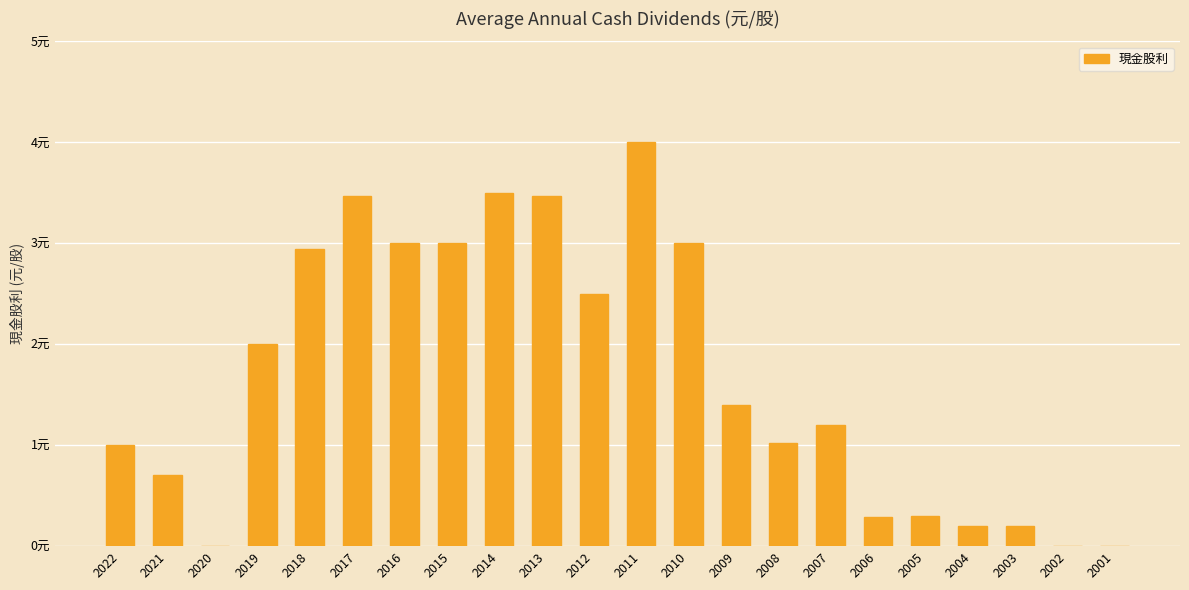

Reading left to right, what are all the values shown in this chart?

2022=1.0	2021=0.7	2020=0.0	2019=2.0	2018=2.9	2017=3.5	2016=3.0	2015=3.0	2014=3.5	2013=3.5	2012=2.5	2011=4.0	2010=3.0	2009=1.4	2008=1.0	2007=1.2	2006=0.3	2005=0.3	2004=0.2	2003=0.2	2002=0.0	2001=0.0